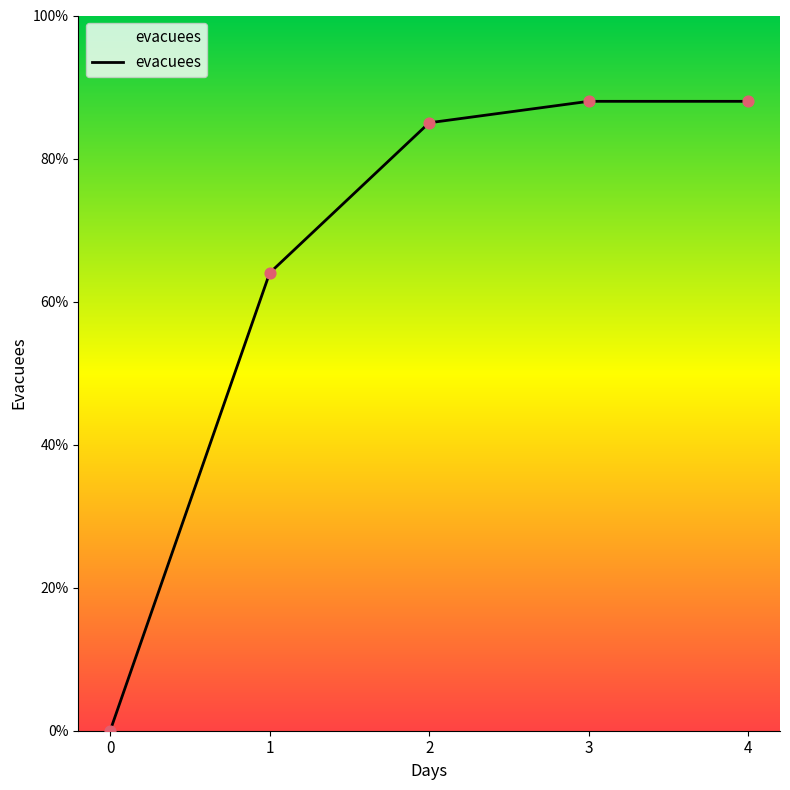

Between 4 and 2, which is larger?

4